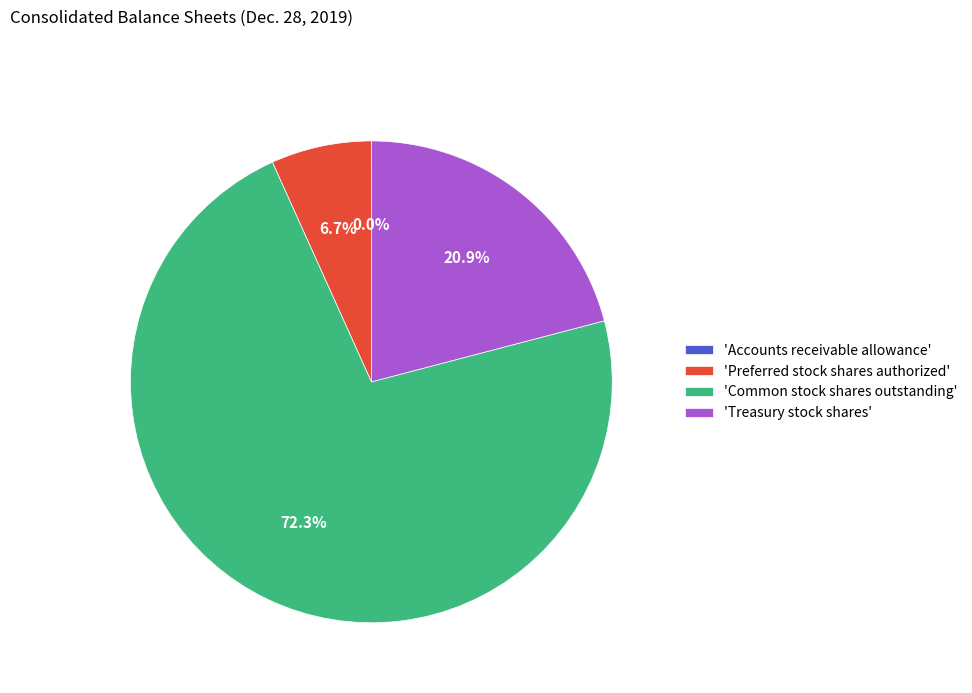

To the nearest percent, what is the difference between the largest and smallest slice percentages?

72%